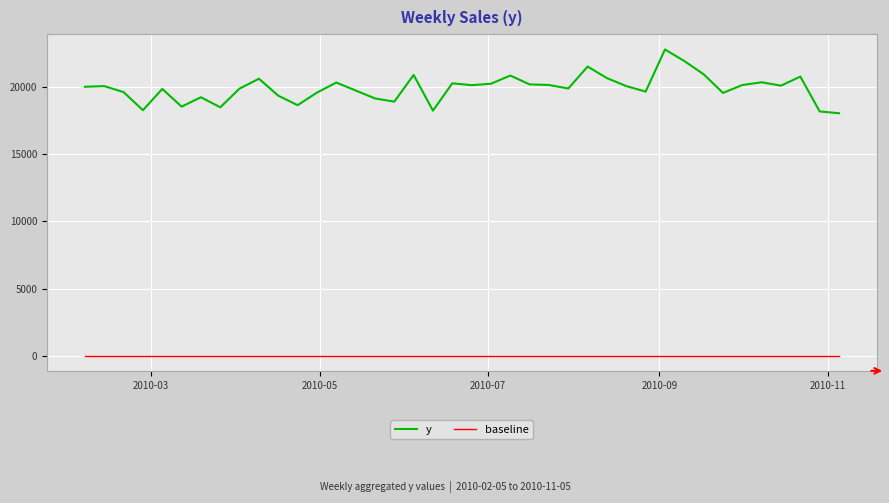

What is the sum of all y values?

795938.7